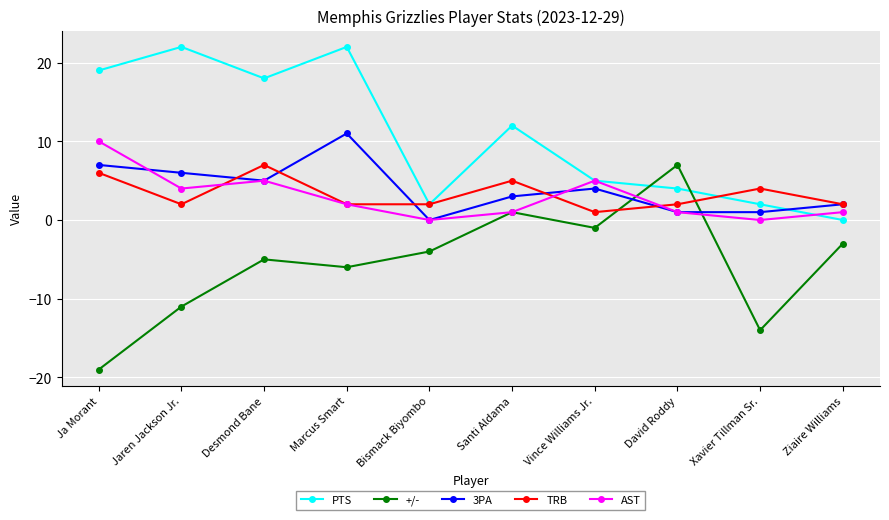

What is the label of the 1st point from the left?

Ja Morant